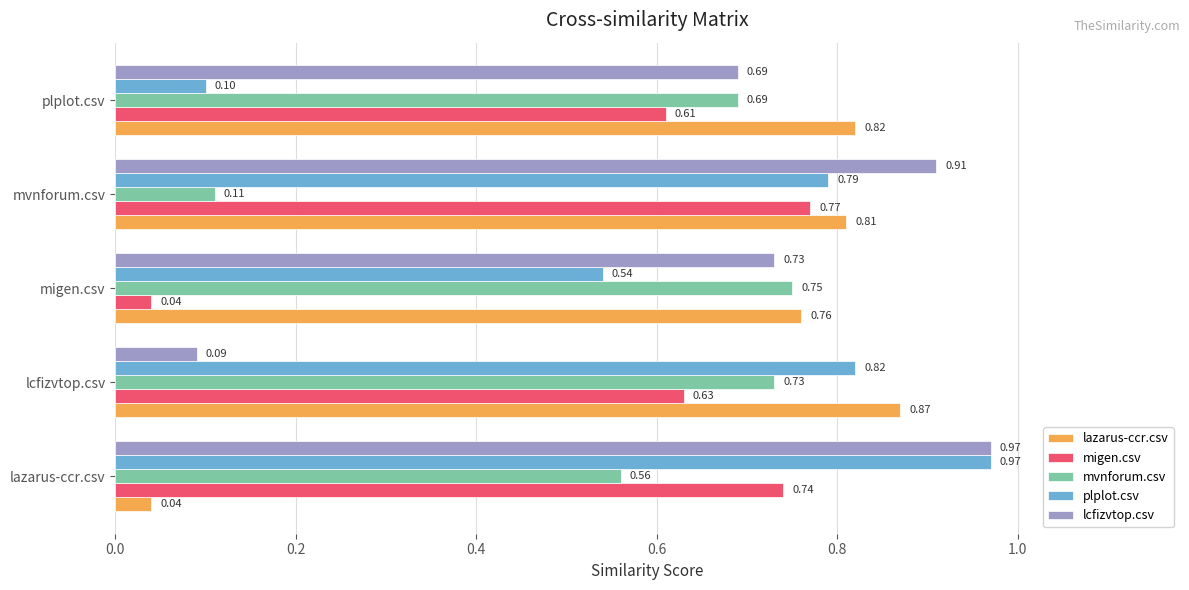

Rank the categories by mvnforum.csv value from lowest to highest.

mvnforum.csv, lazarus-ccr.csv, plplot.csv, lcfizvtop.csv, migen.csv